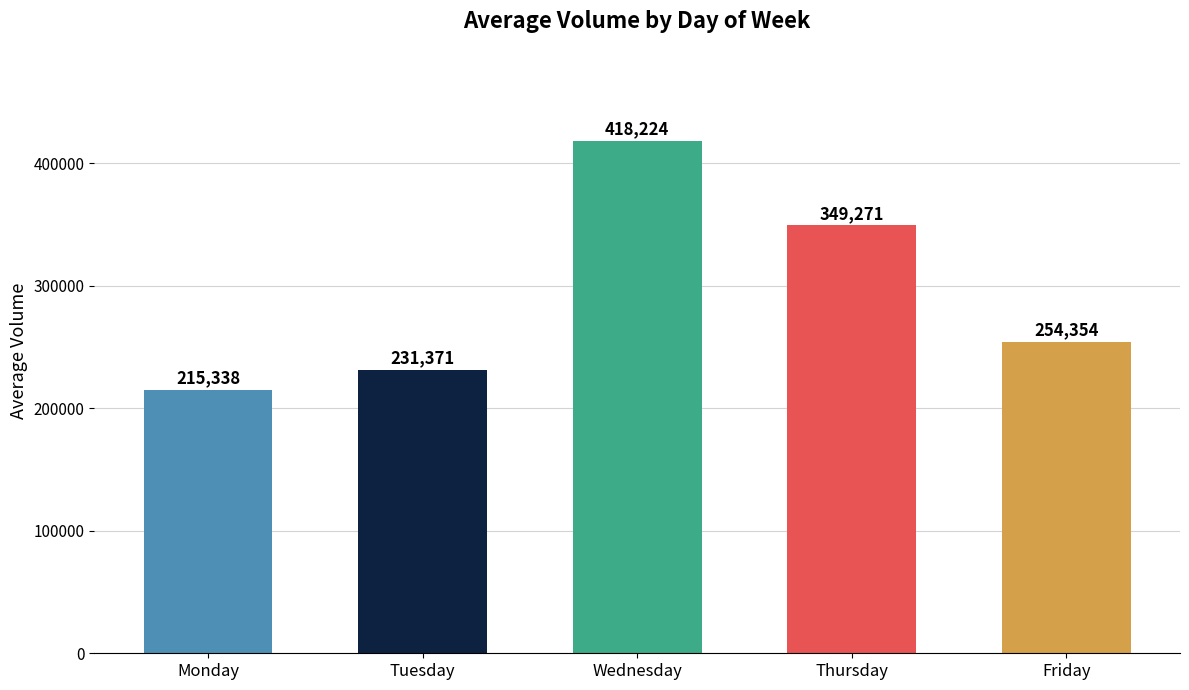

What is the approximate value at Wednesday?

418223.8